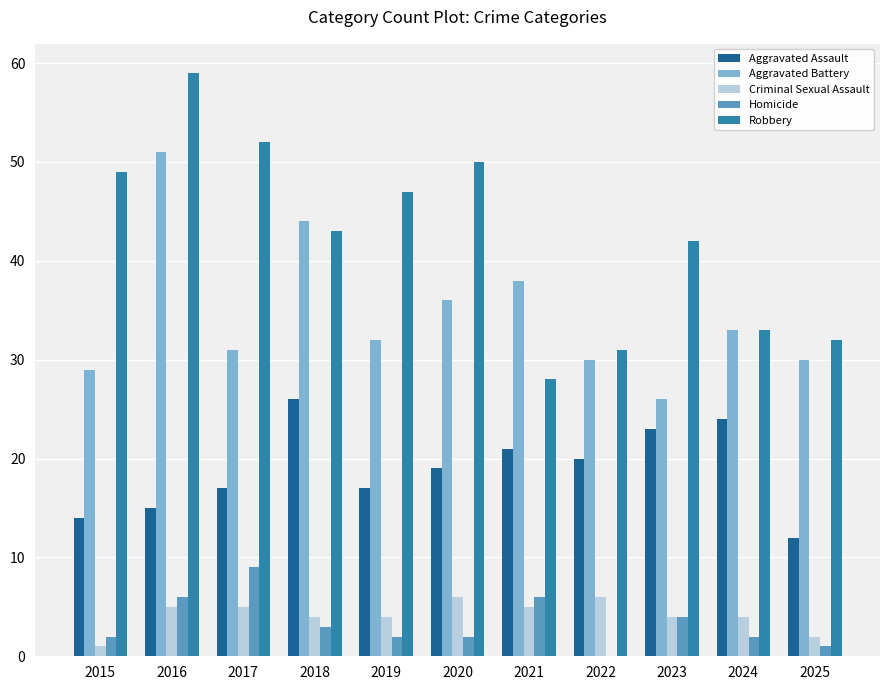

Is it true that Aggravated Battery equals 26 at 2023?

True